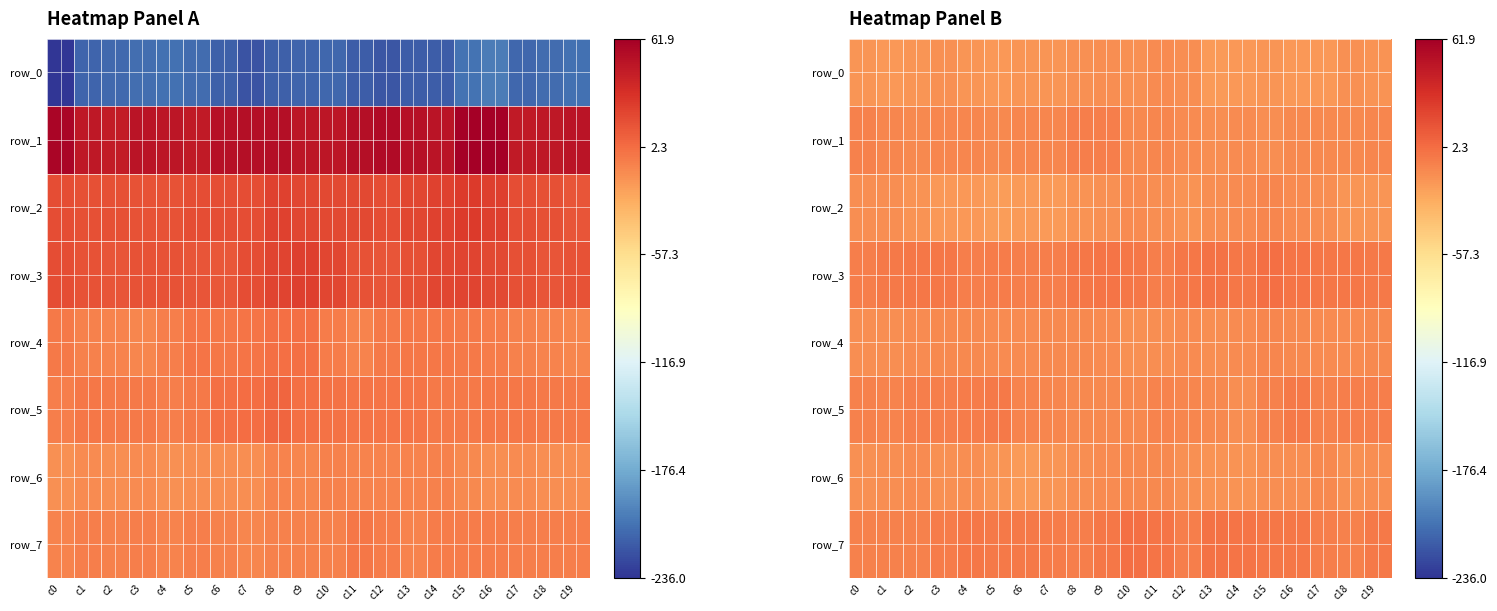

Between c5 and c9, which is larger?

c9